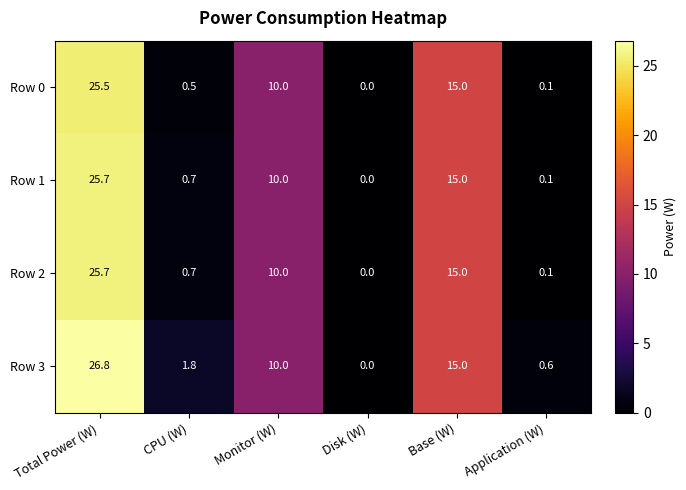

At how many categories does at least one series exceed 19?

1